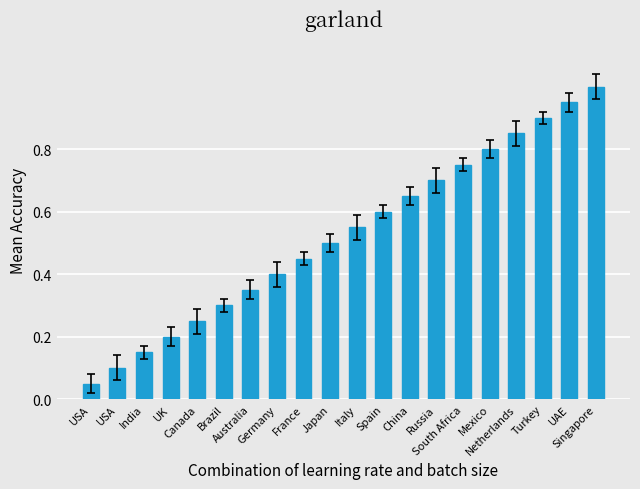

Does the chart contain any negative values?

No